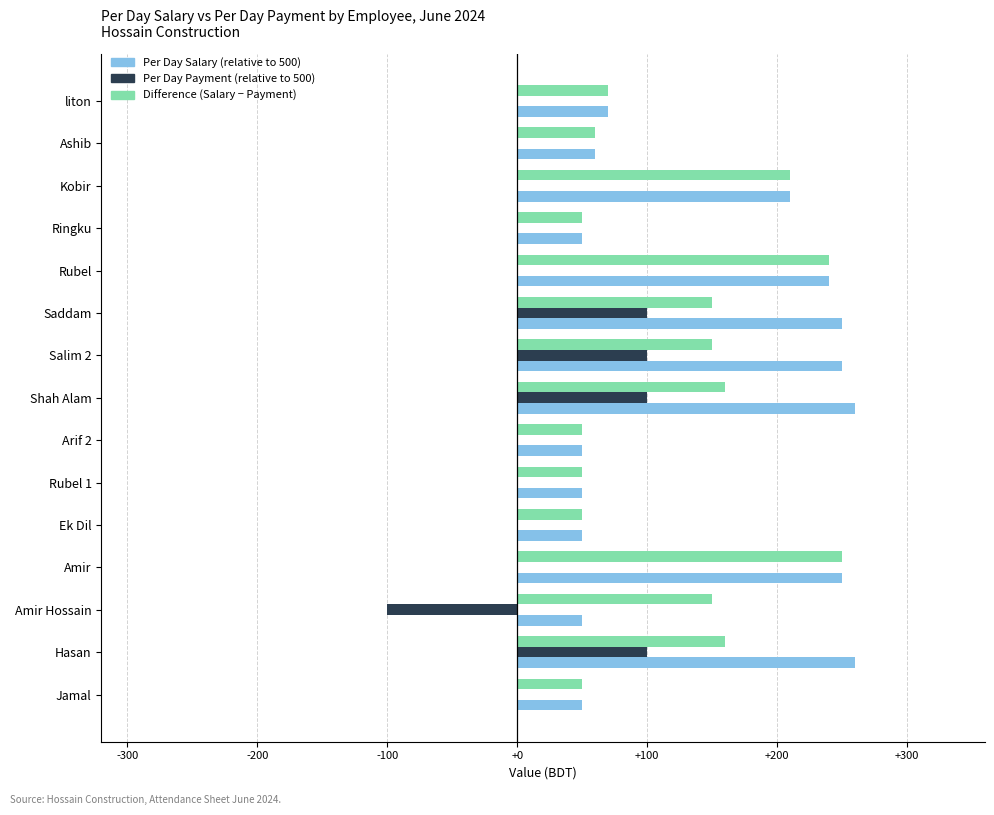

How many categories are shown in the chart?

15